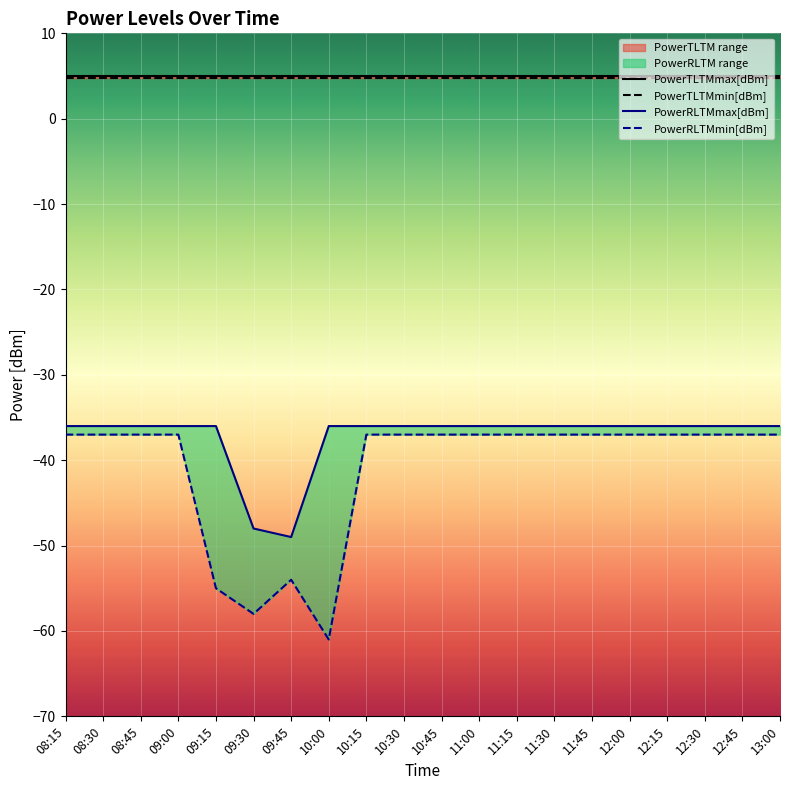

What is the label of the 12th point from the right?

10:15